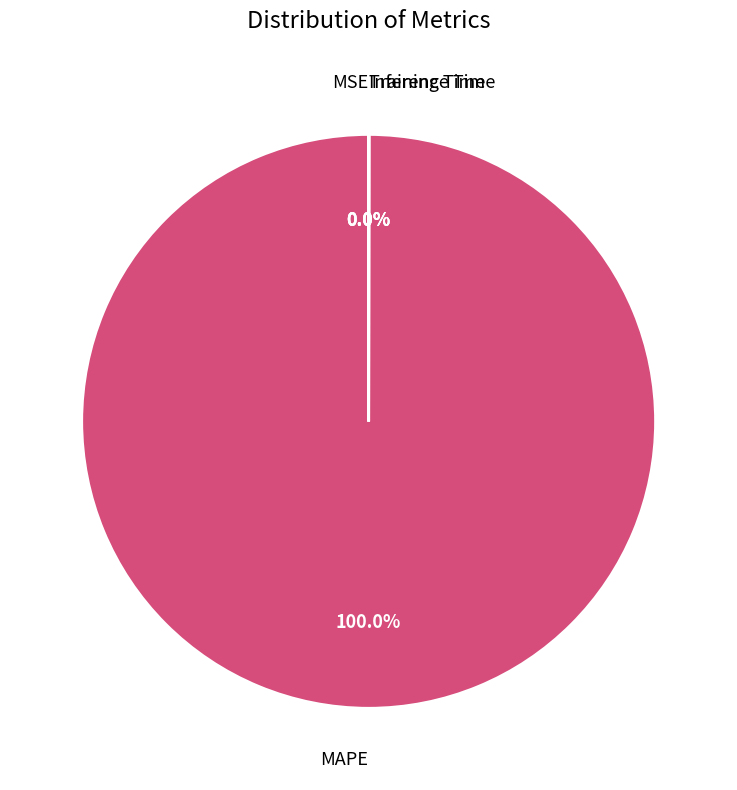

Is there a majority slice in this chart?

Yes